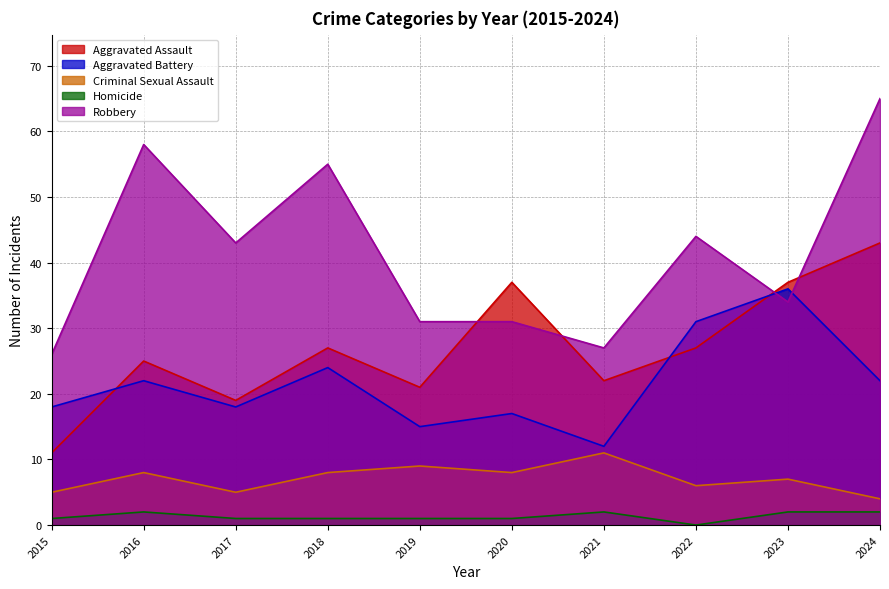

True or false: Criminal Sexual Assault and Homicide intersect in this chart.

False